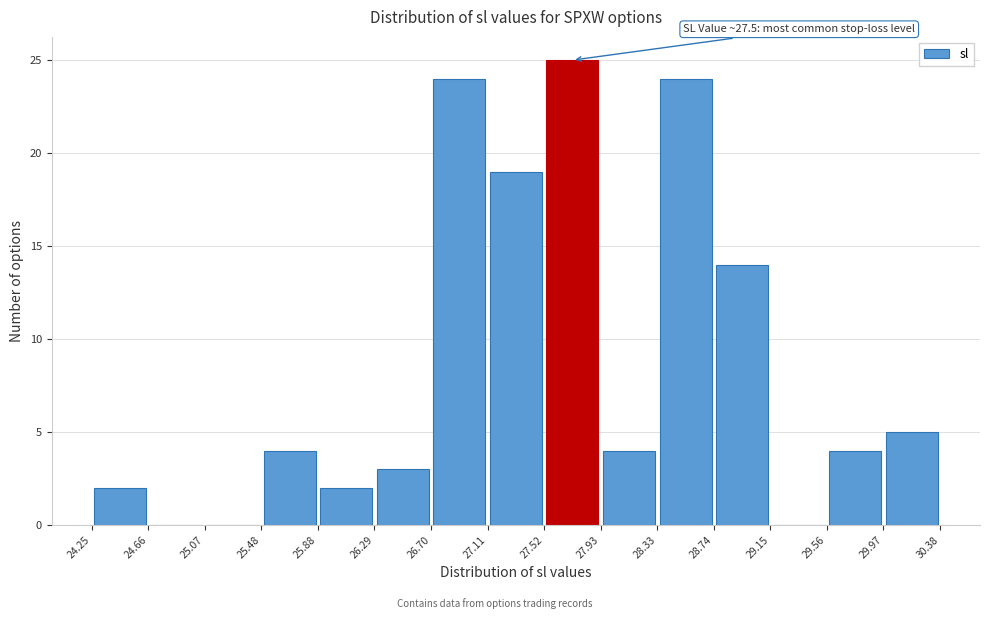

Which range on the x-axis has the tallest bar?

27.52 to 27.93